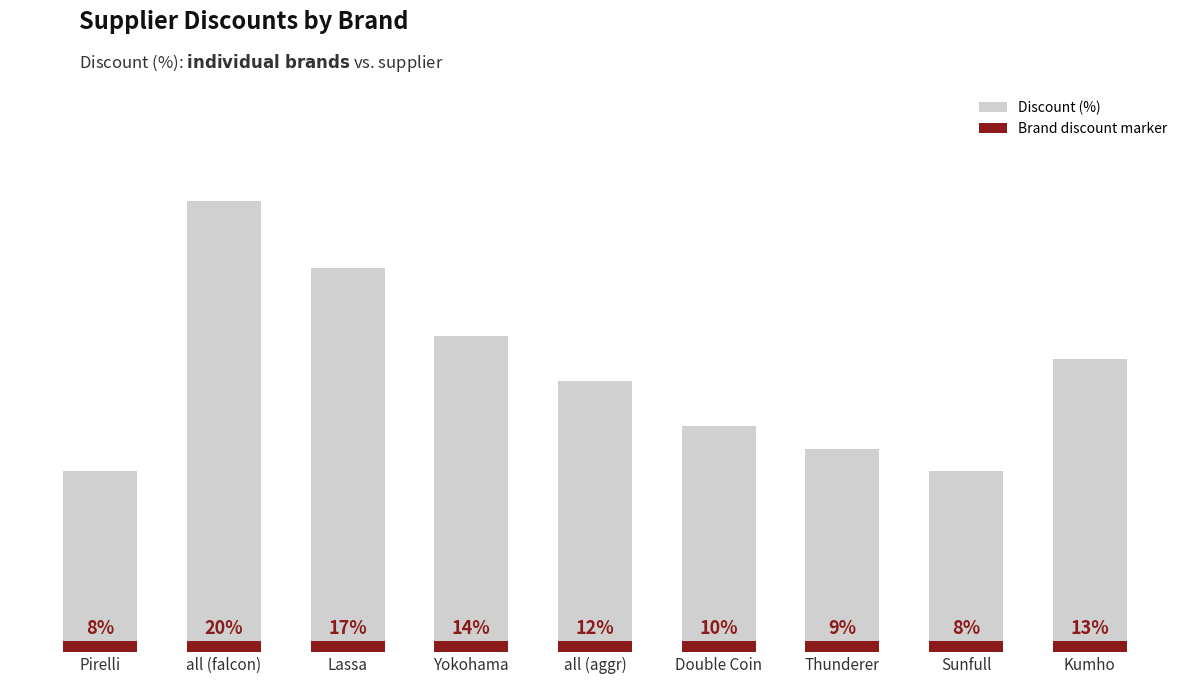

Is it true that the value at Kumho is 13?

True